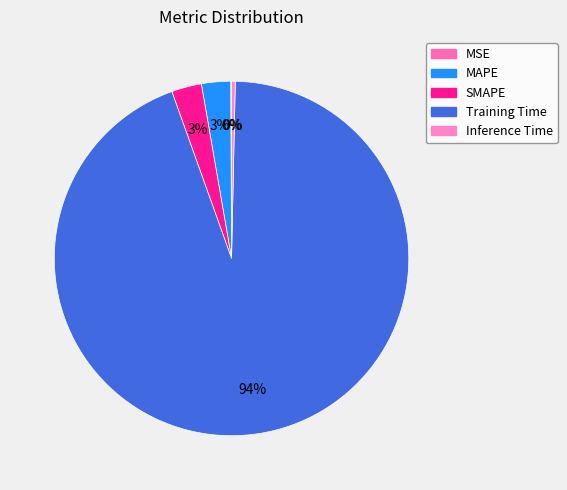

Combined, what portion of the pie is MSE and MAPE?

2.7%